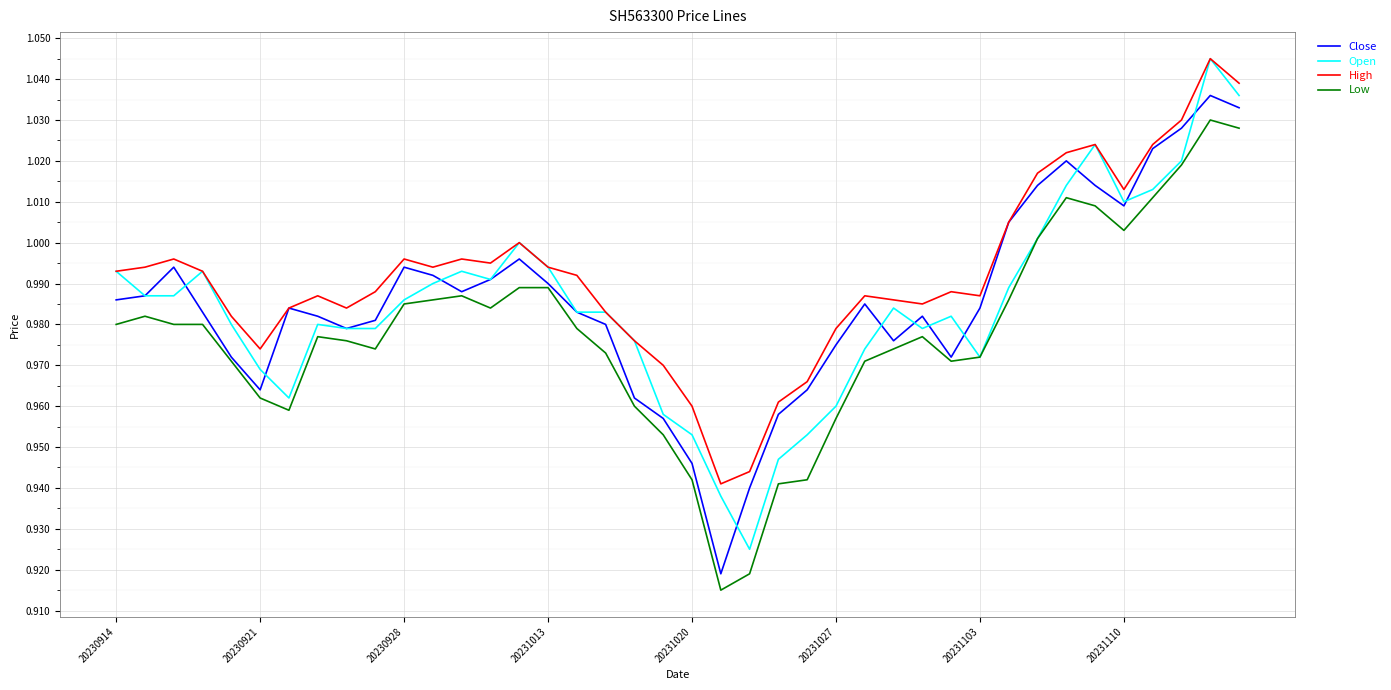

True or false: High and Low cross at least once.

False